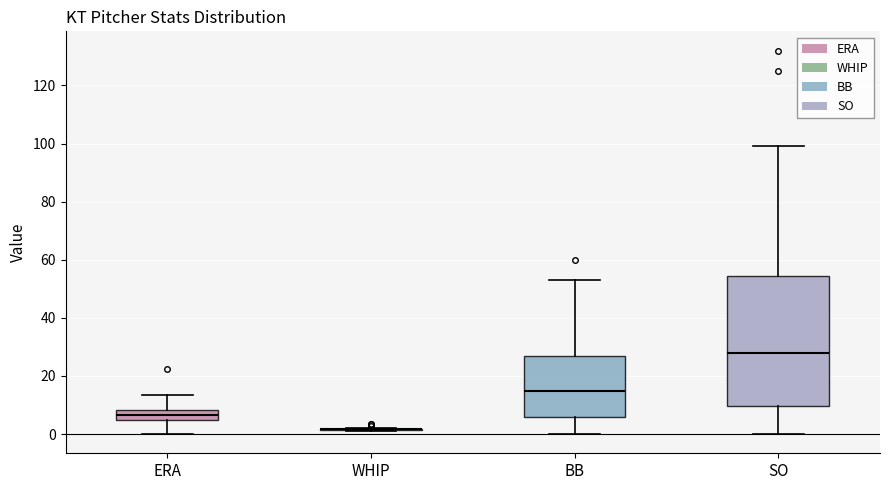

Reading left to right, read every box against the y-axis: the position of its median line, the range the box covers, and the ends of its whiskers. The values are not printed on the chart, so give them approximately, as read against the axis.

ERA: median 6, box 4 to 8, whiskers 0 to 14
WHIP: box collapsed to a line at 2, whiskers 2 to 2
BB: median 16, box 6 to 28, whiskers 0 to 54
SO: median 28, box 10 to 54, whiskers 0 to 100